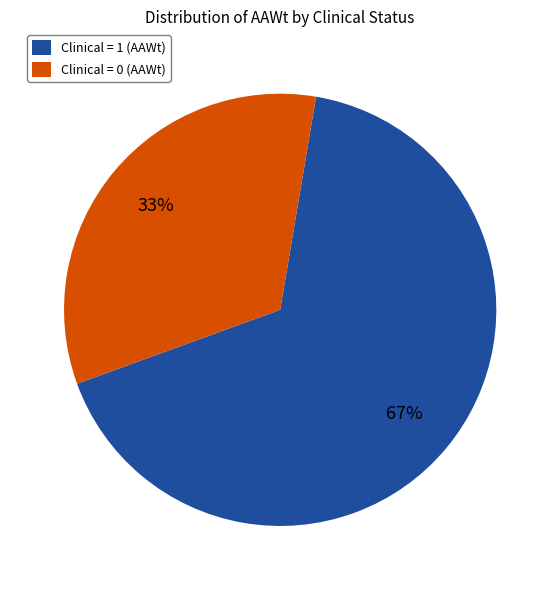

To the nearest percent, what percentage of the pie is Clinical = 1 (AAWt)?

67%